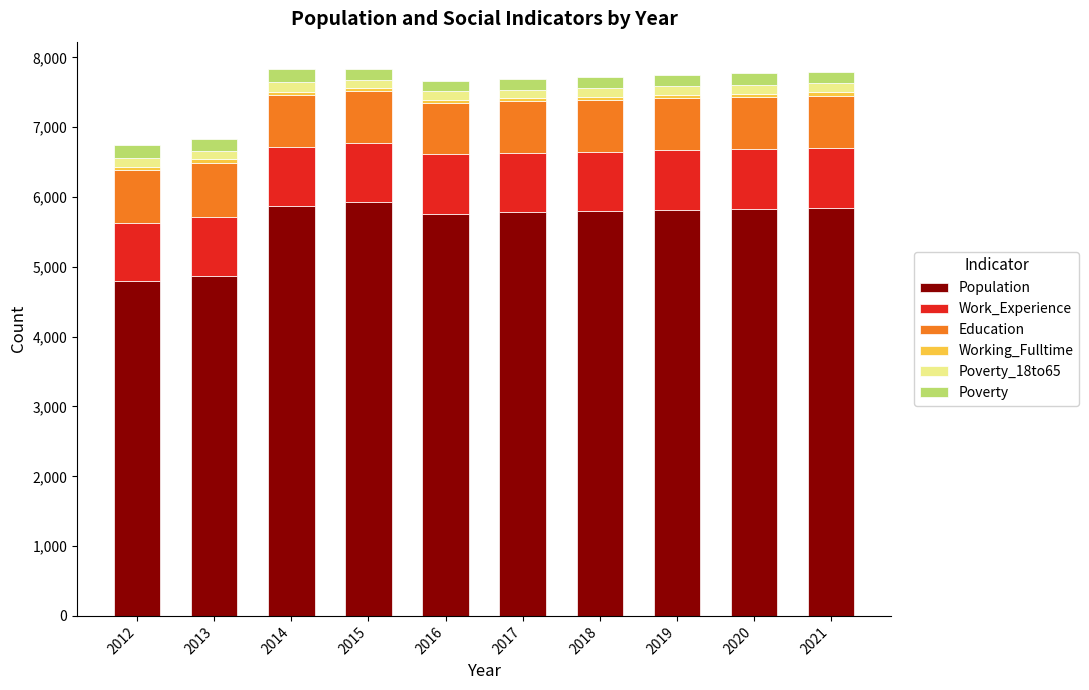

What is the difference between the maximum and minimum values in the Population series?

1125